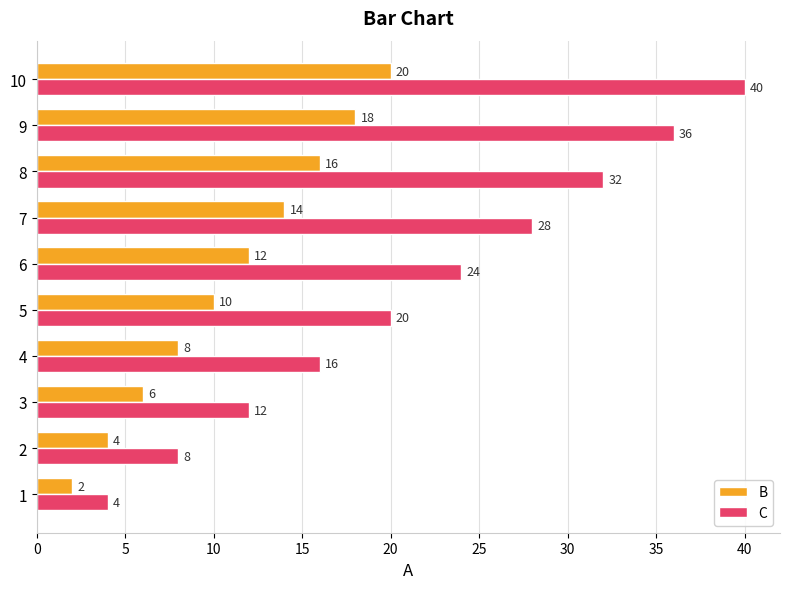

Rank the series by their average value, from lowest to highest.

B, C